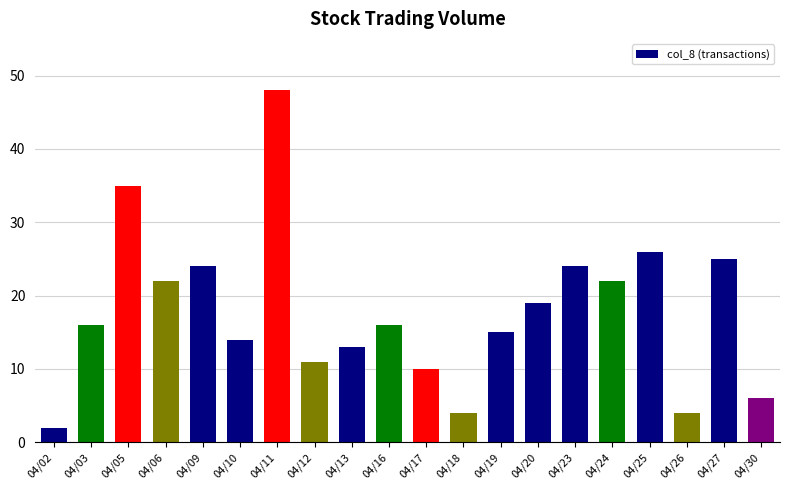

How many data points does each series have?

20